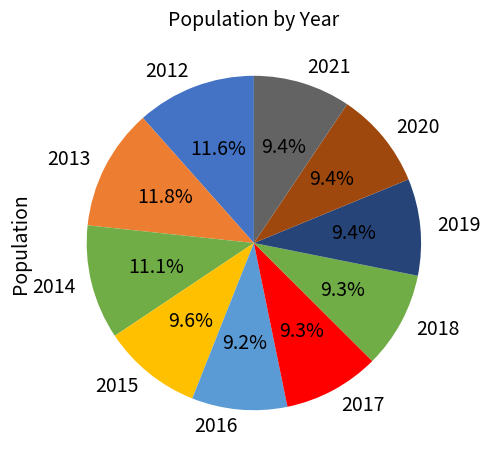

What portion of the pie excludes 2018?

90.7%